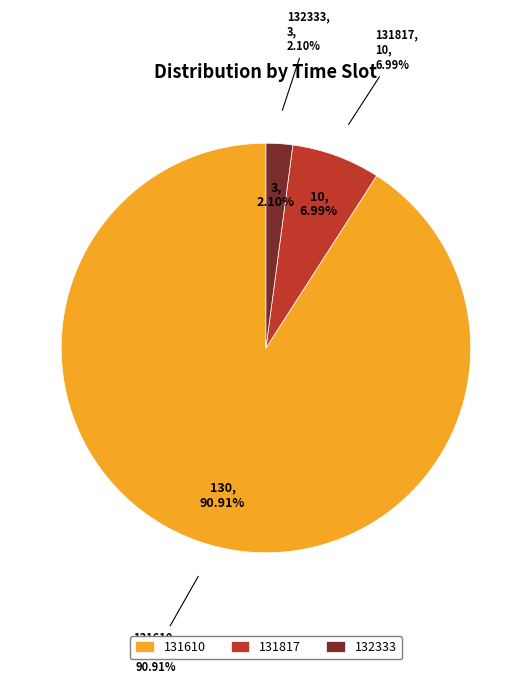

Combined, what portion of the pie is 131817 and 132333?

9.1%